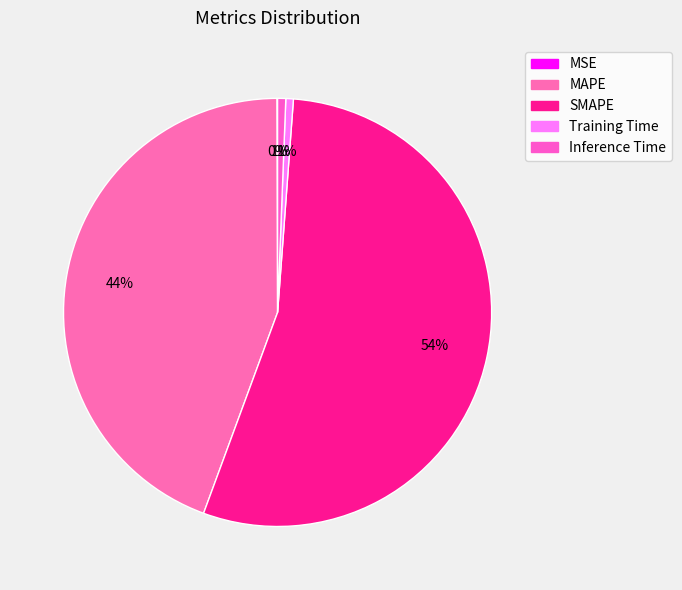

The MSE slice represents 0% of the pie. True or false?

True